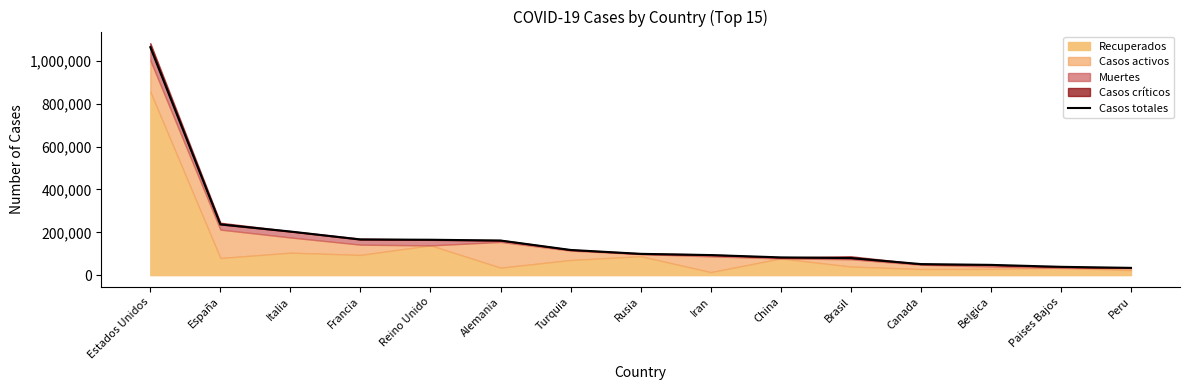

True or false: there are more than 2 points higher than both neighbors.

False